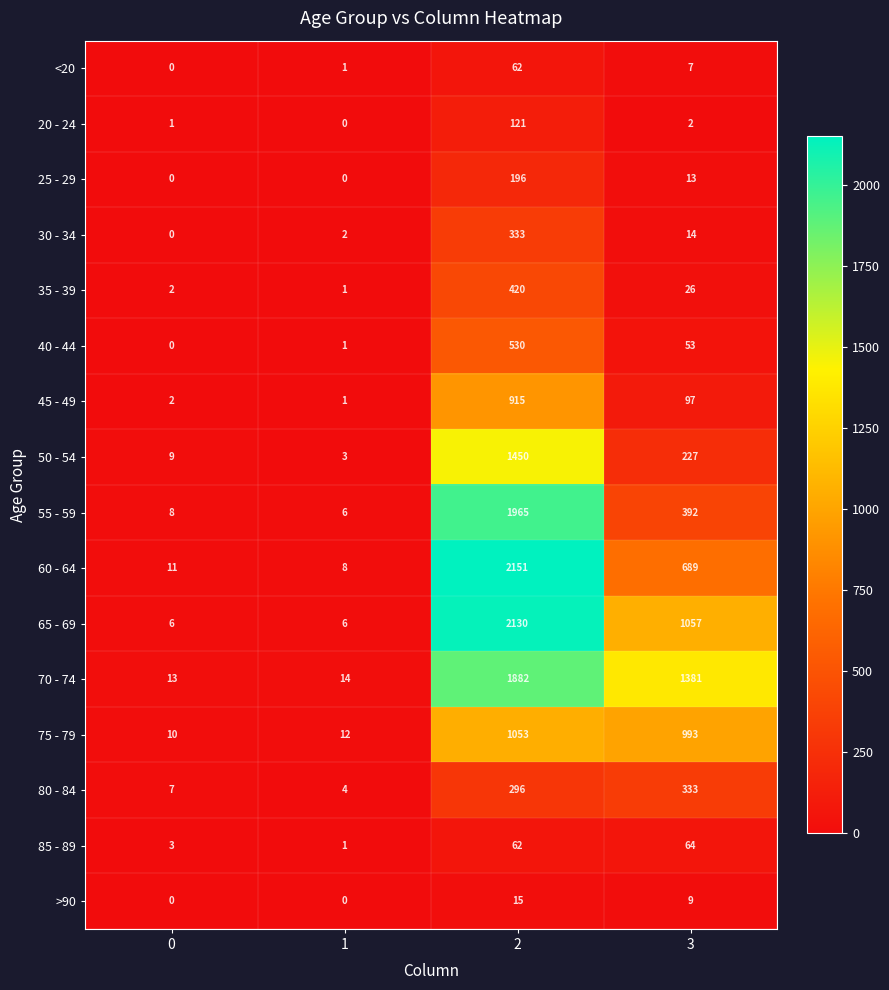

What is the maximum value for 20 - 24?

121